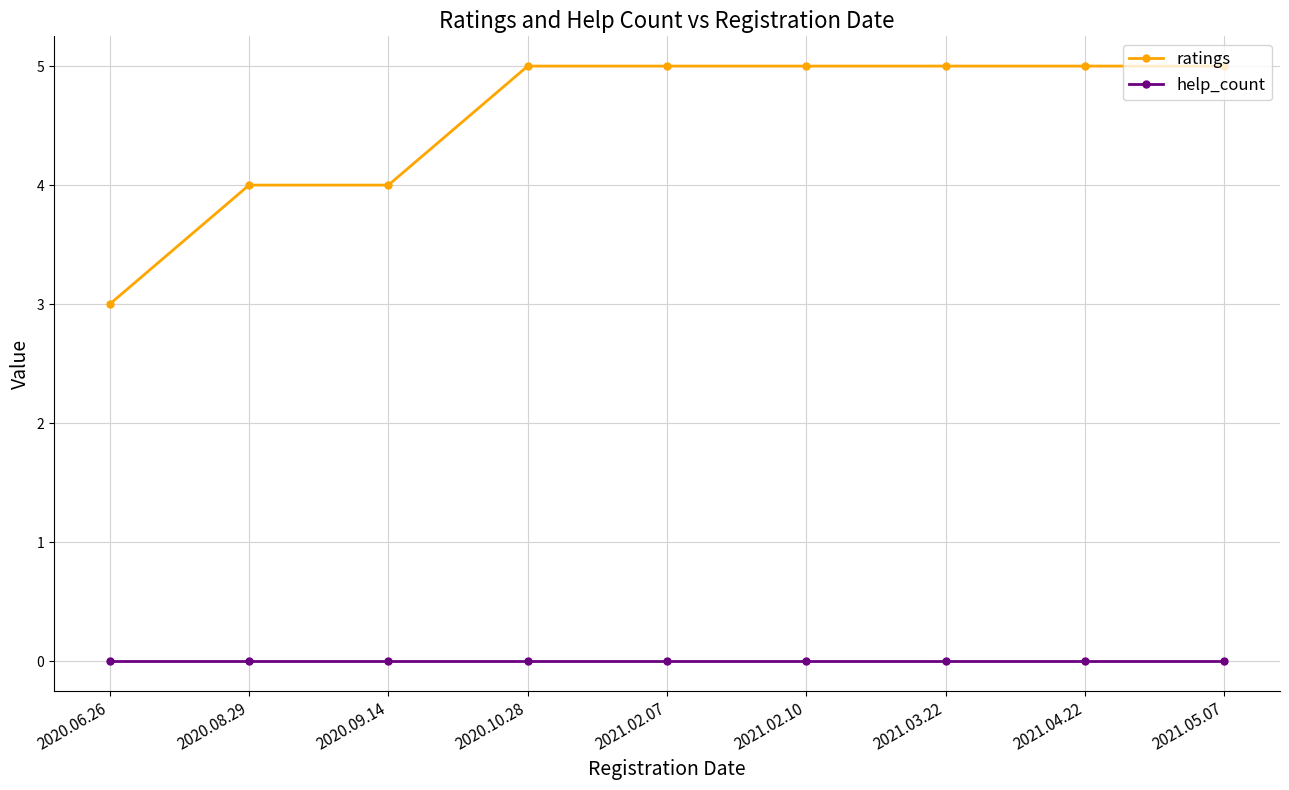

What is the minimum value for ratings?

3